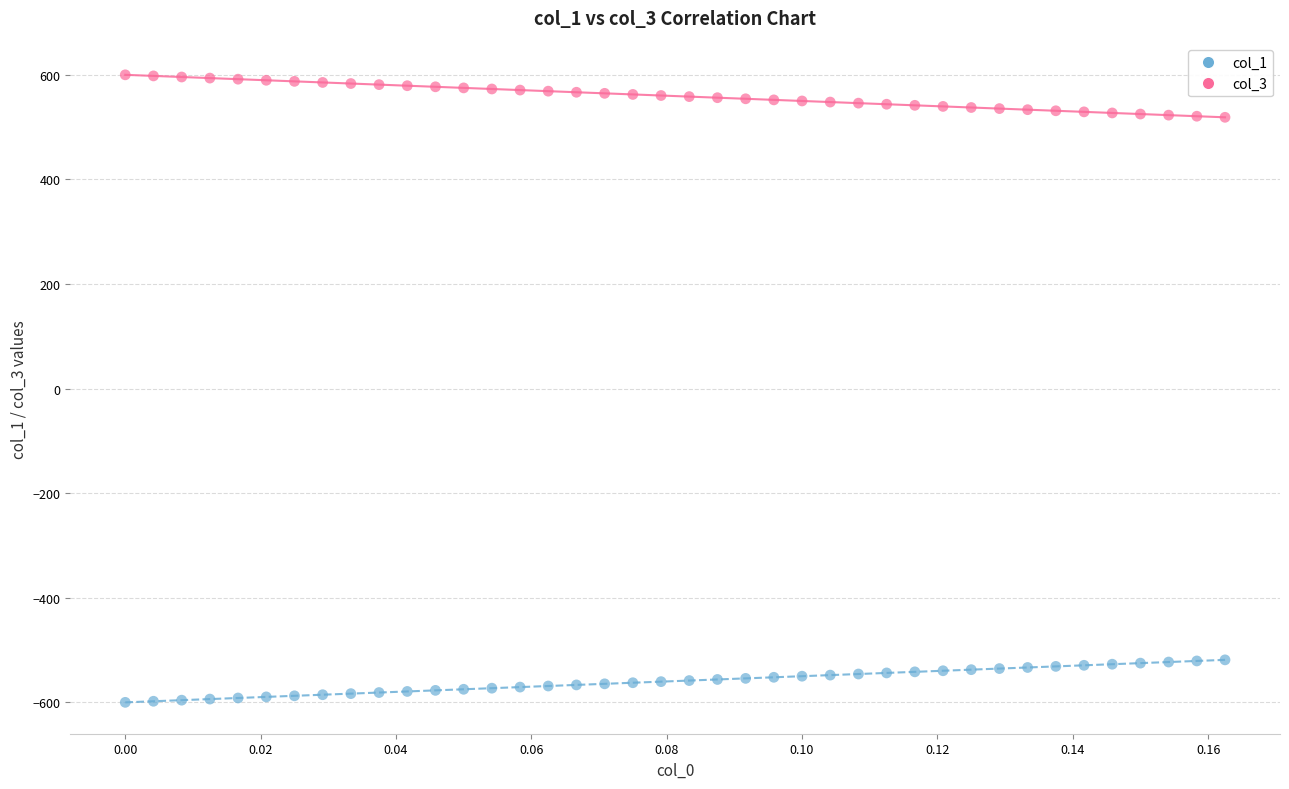

Across all data points, what is the range of Y values (max minus min)?

1200.0